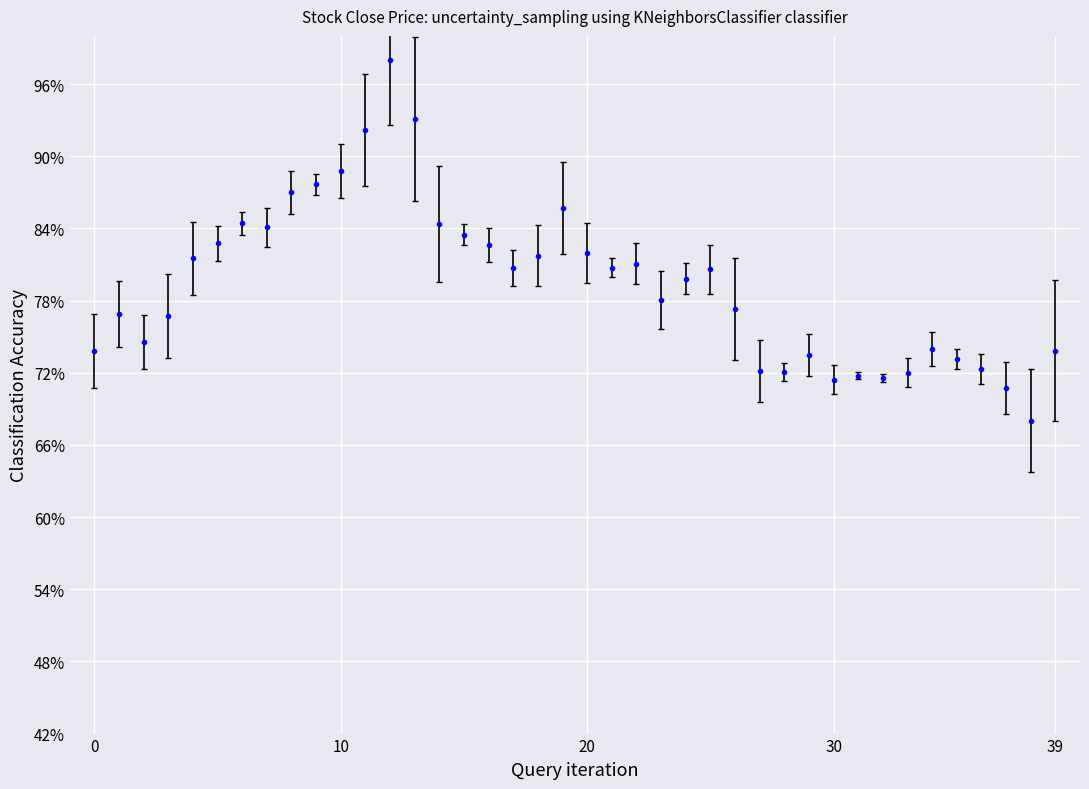

Does the chart have visible grid lines?

Yes